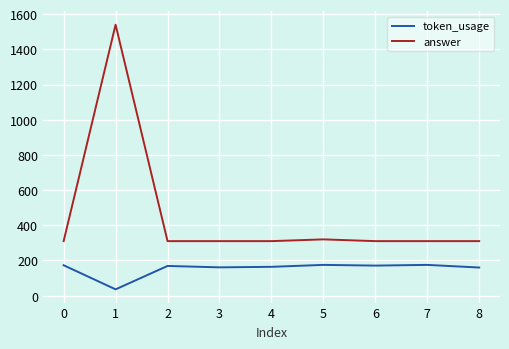

True or false: answer has a value of 310 at 0.

True